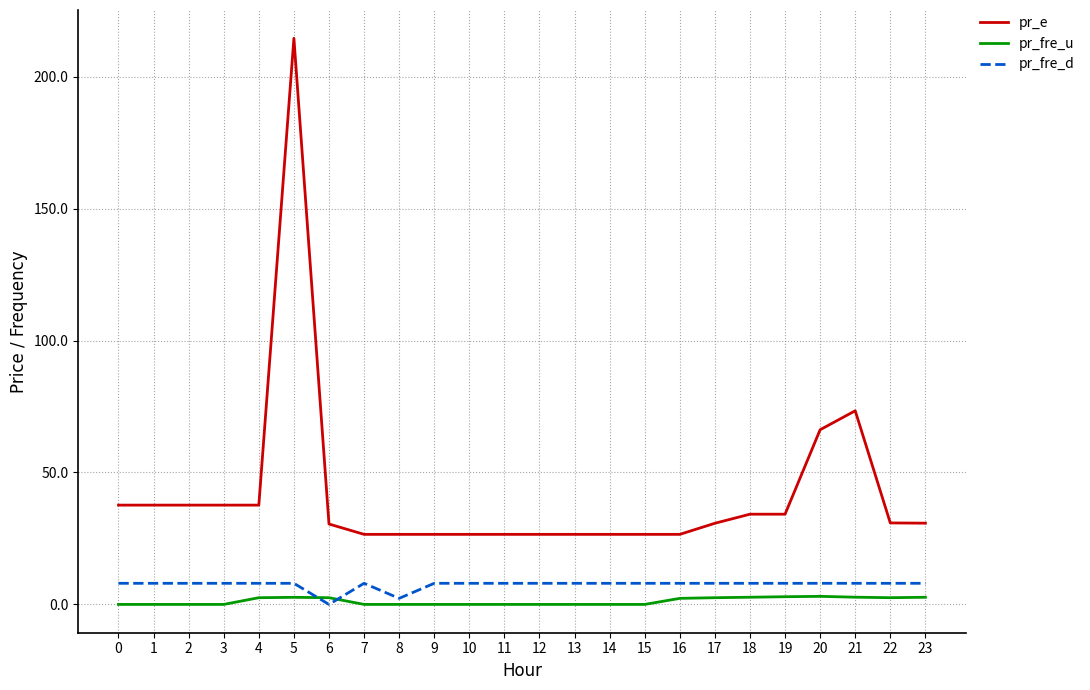

Which label corresponds to the largest value in the chart?

5